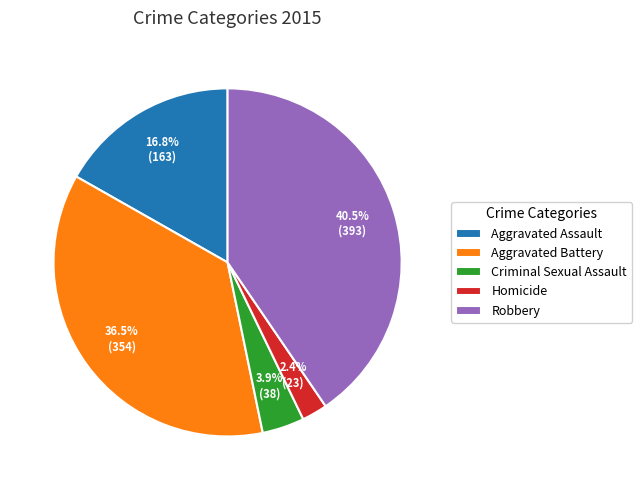

Does Aggravated Assault represent more than half of the total?

No